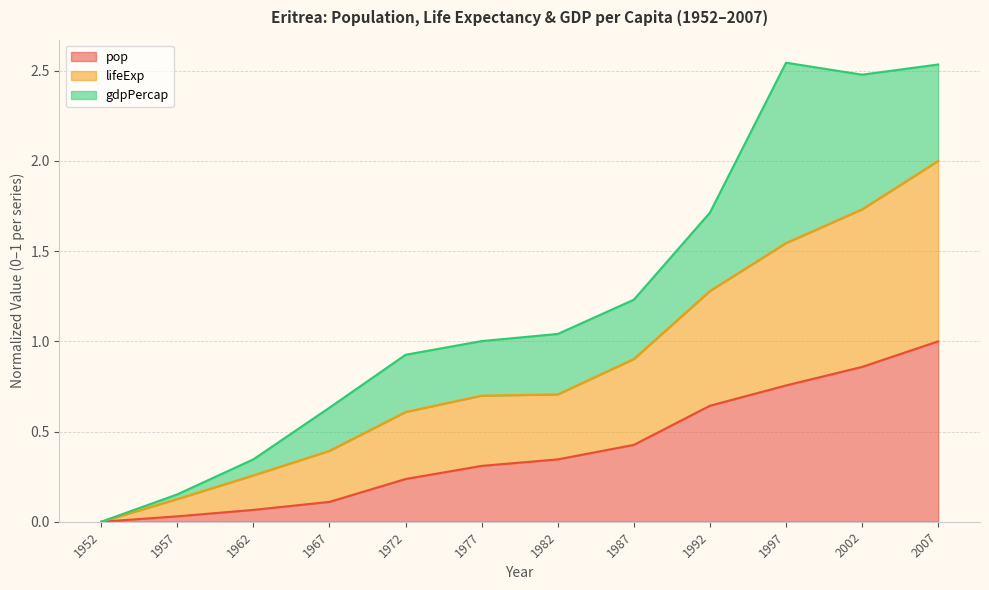

What is the value of the lifeExp point at the 10th from the left?

1.5